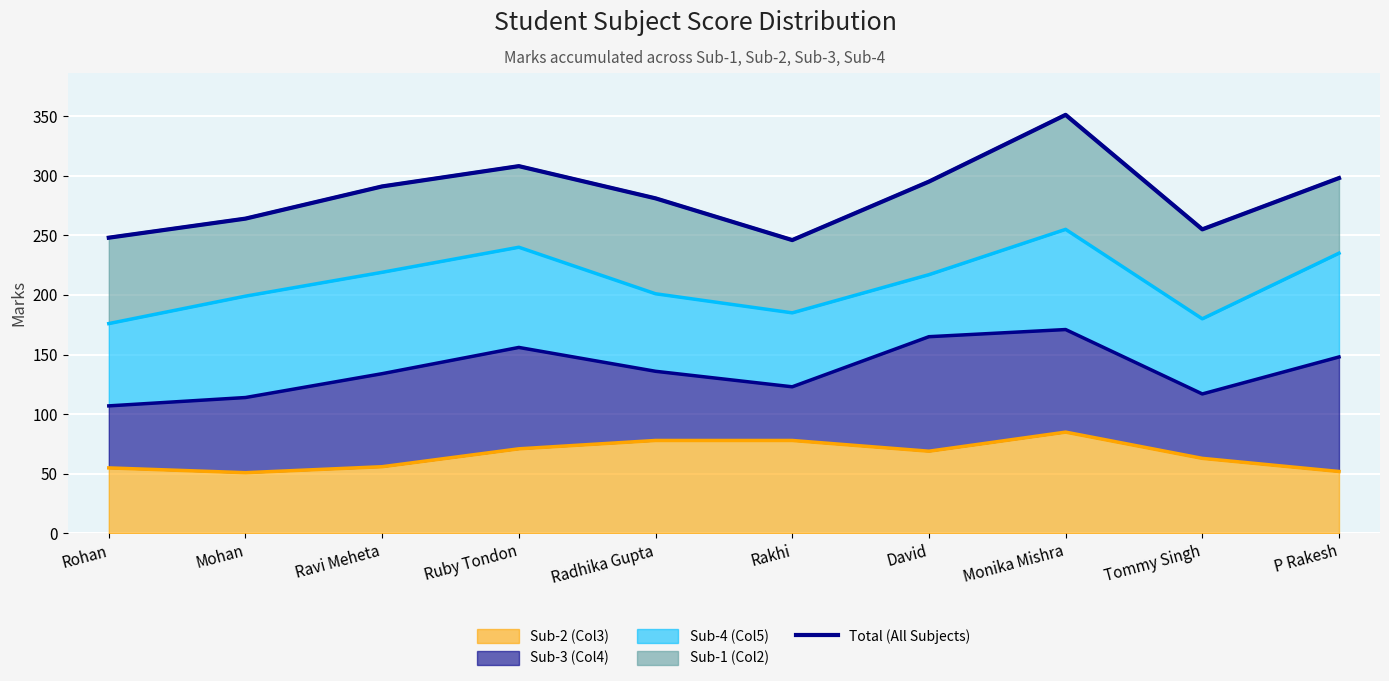

The value at P Rakesh is 476. True or false?

False